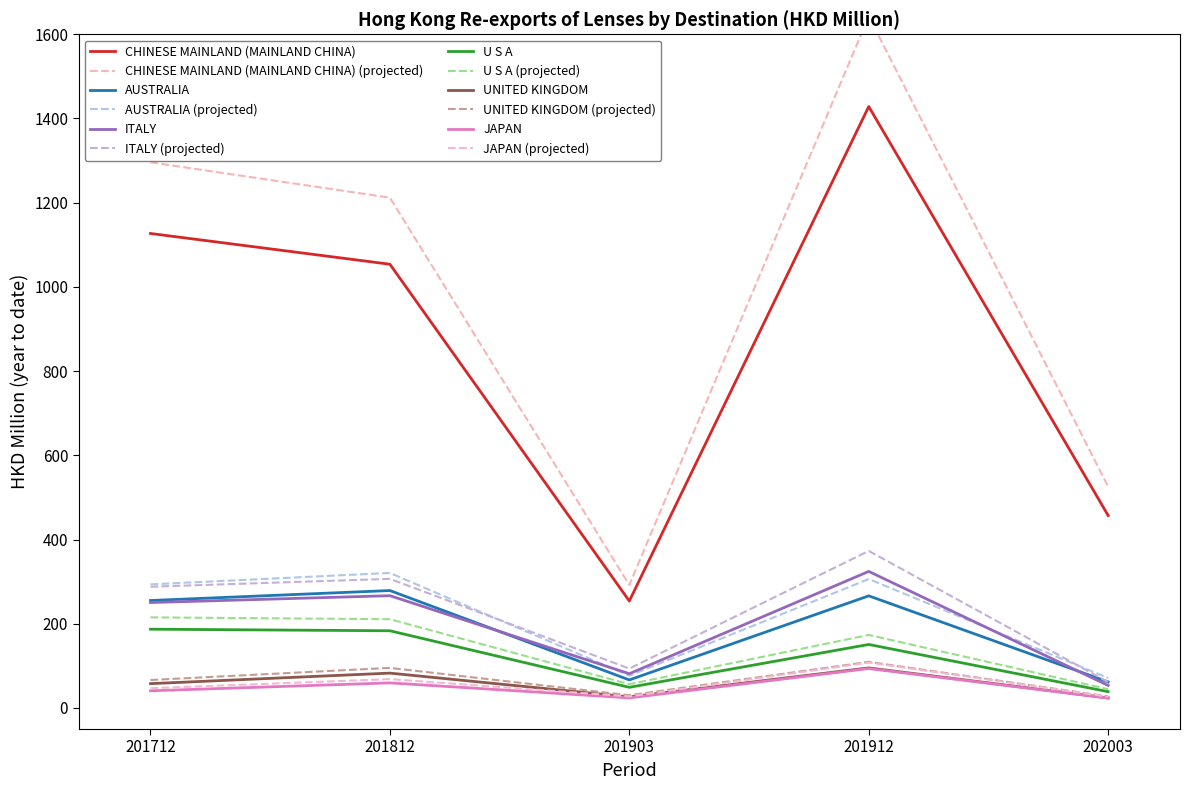

Which series has the widest spread of values?

CHINESE MAINLAND (MAINLAND CHINA)